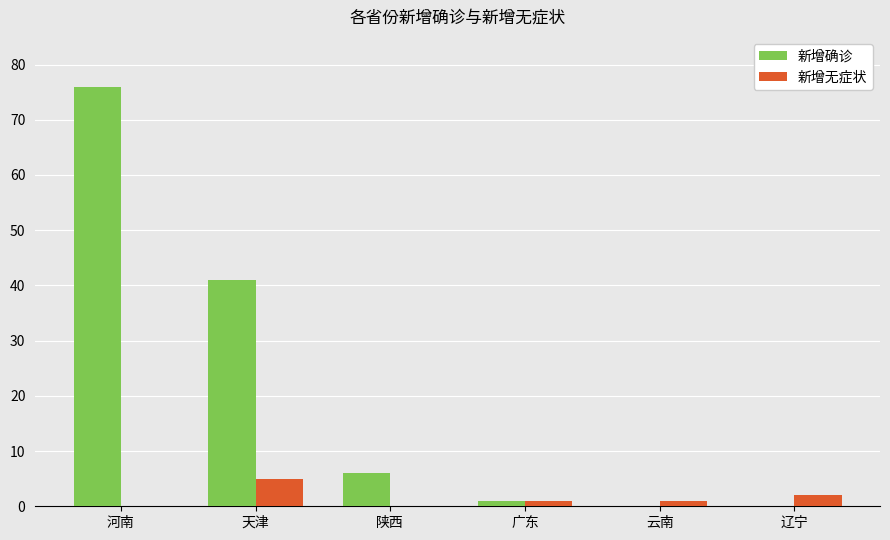

Which series changed the most between 天津 and 陕西?

新增确诊